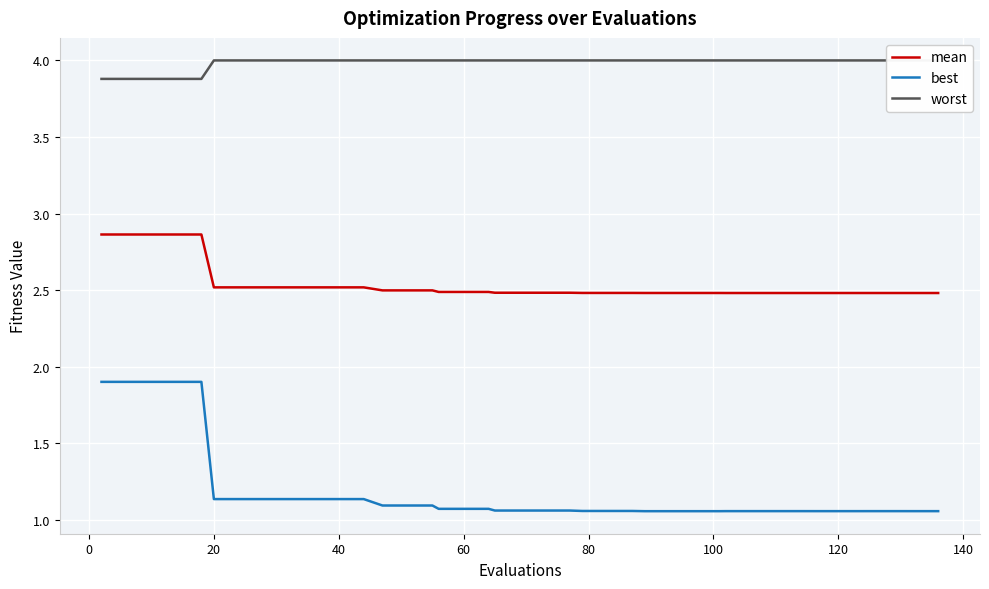

True or false: best and mean cross at least once.

False